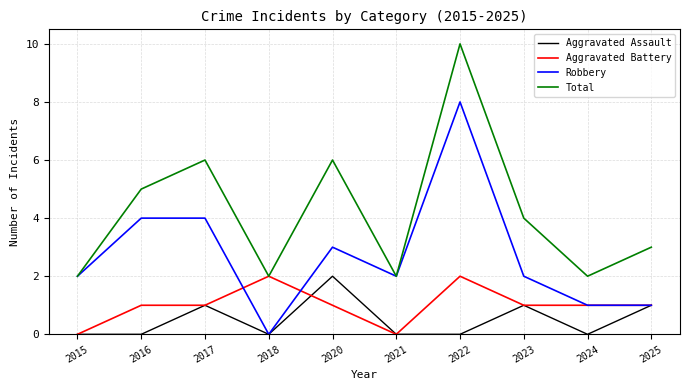

How many lines are shown in the chart?

4